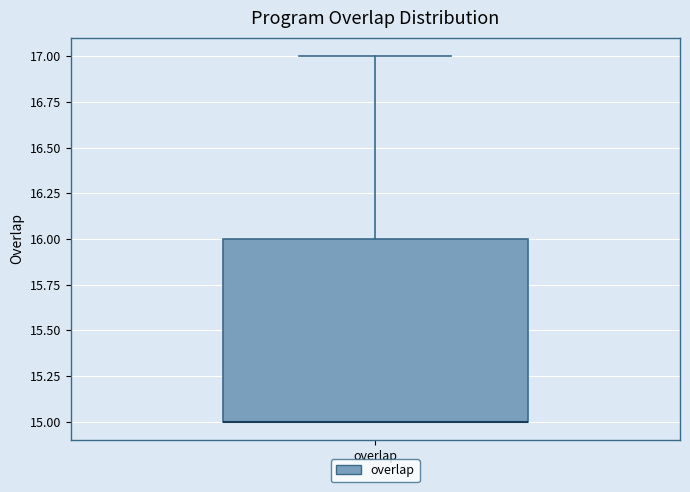

Read this box plot against the y-axis: the position of the median line, the range covered by the box, and the ends of both whiskers. The values are not printed on the chart, so give them approximately, as read against the axis.

median 15 (drawn on the box's lower edge), box 15 to 16, whiskers 15 to 17